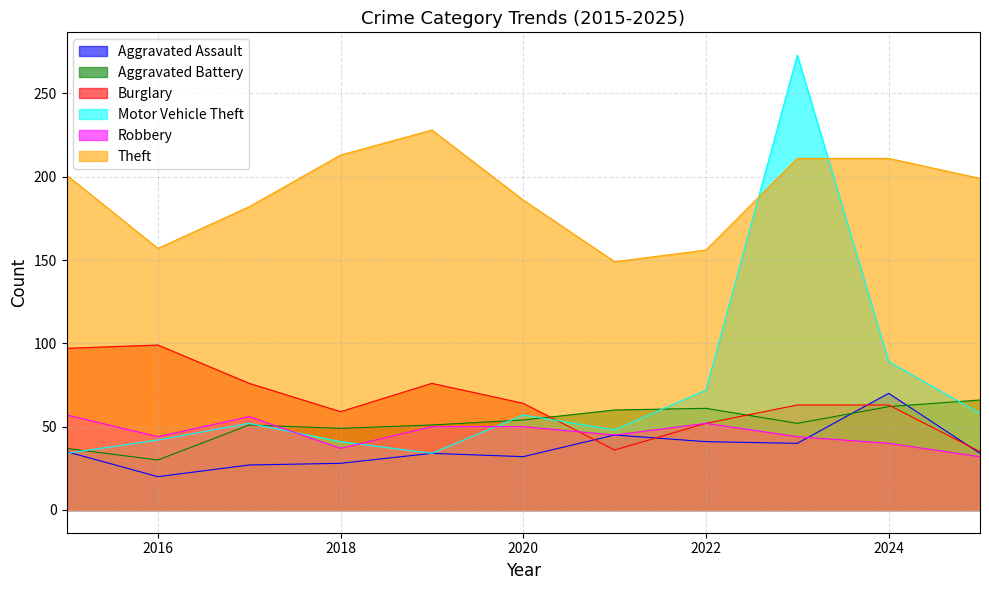

Does the chart have visible grid lines?

Yes